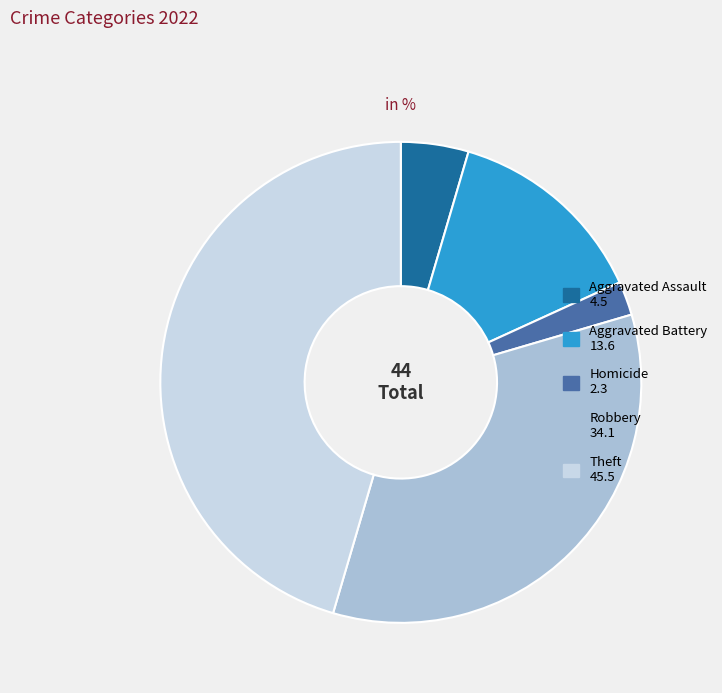

Does any single category account for the majority?

No